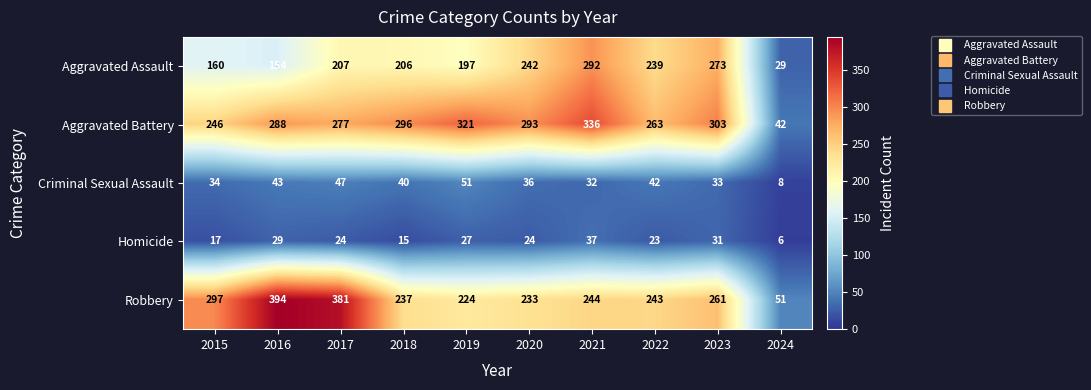

What is the difference between the highest and lowest values at 2021?

304